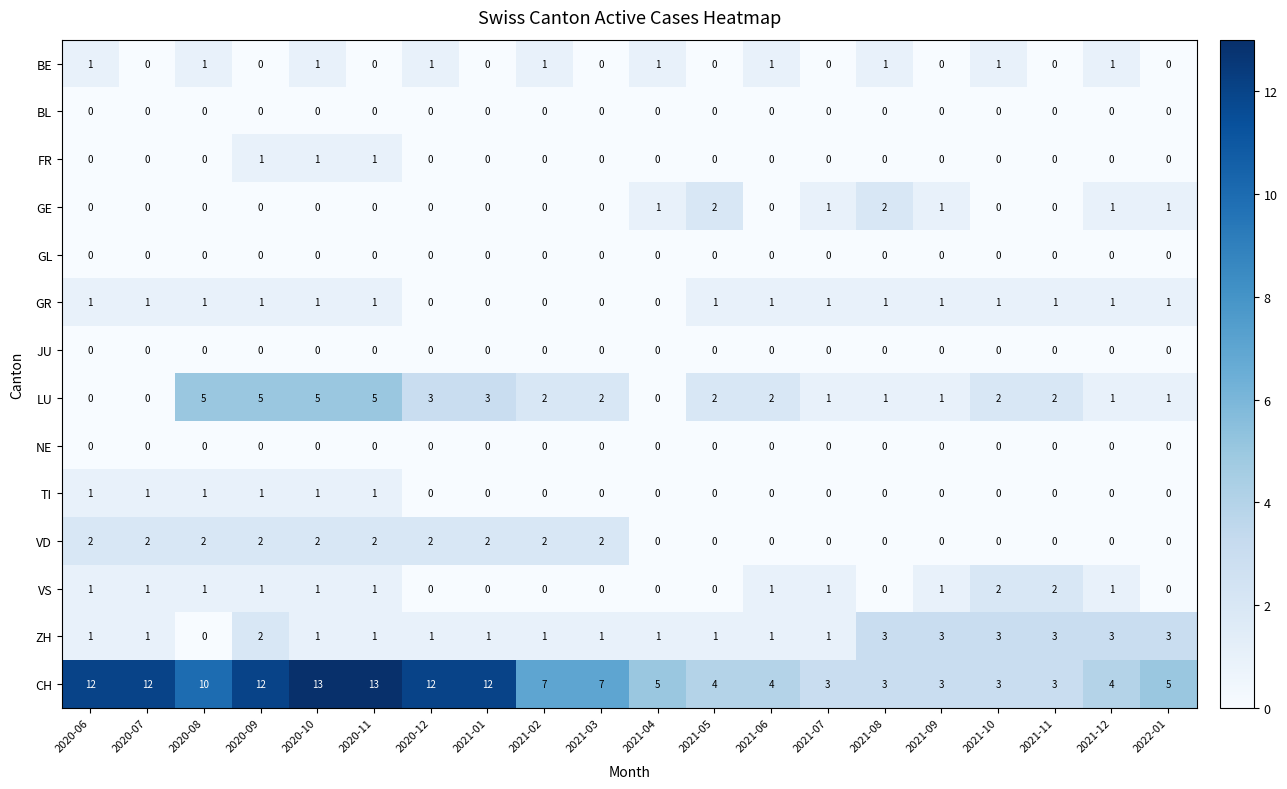

True or false: FR has a value of 0 at 2020-06.

True